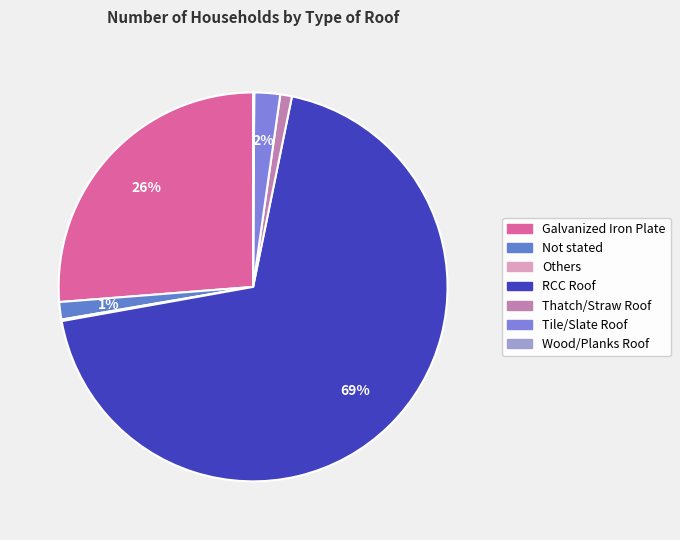

Is the sum of Thatch/Straw Roof and Others greater than half?

No